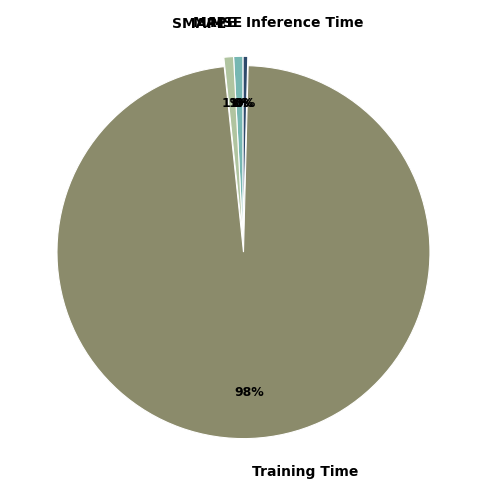

To the nearest percent, what is the difference between the largest and smallest slice percentages?

98%